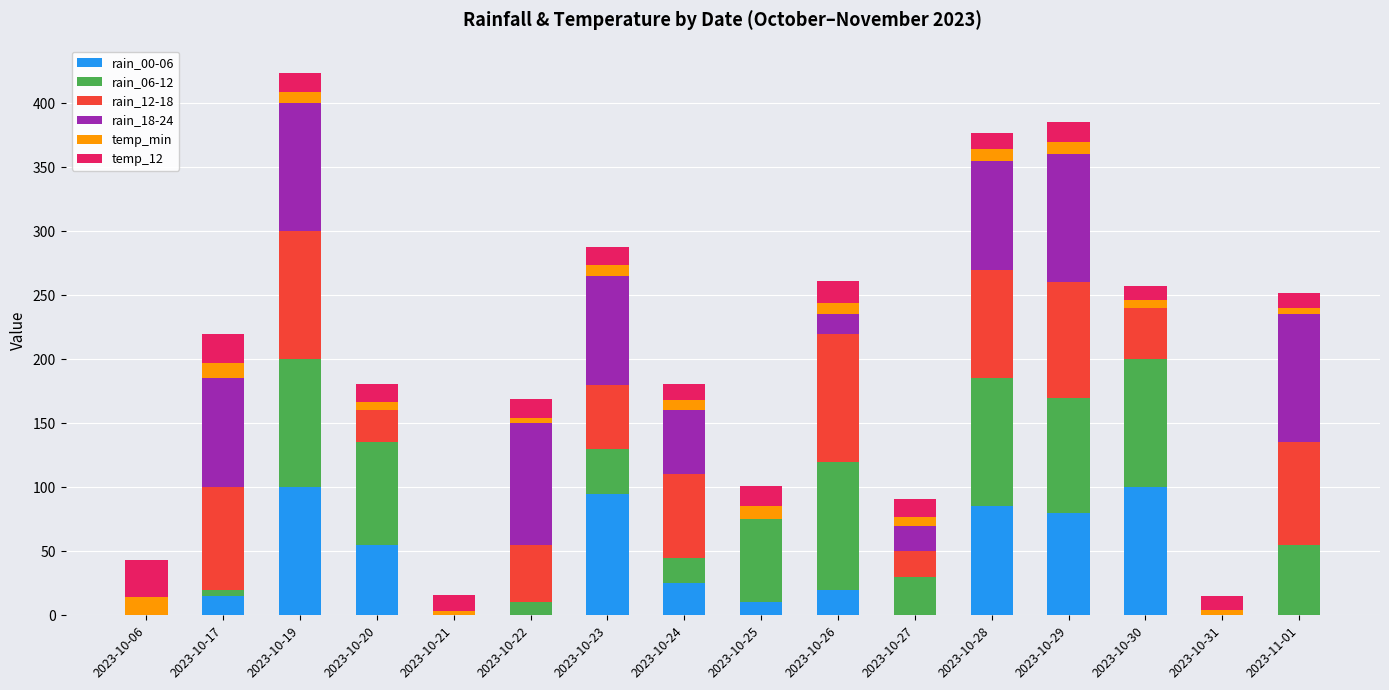

What is the total value across all series at 2023-10-29?

385